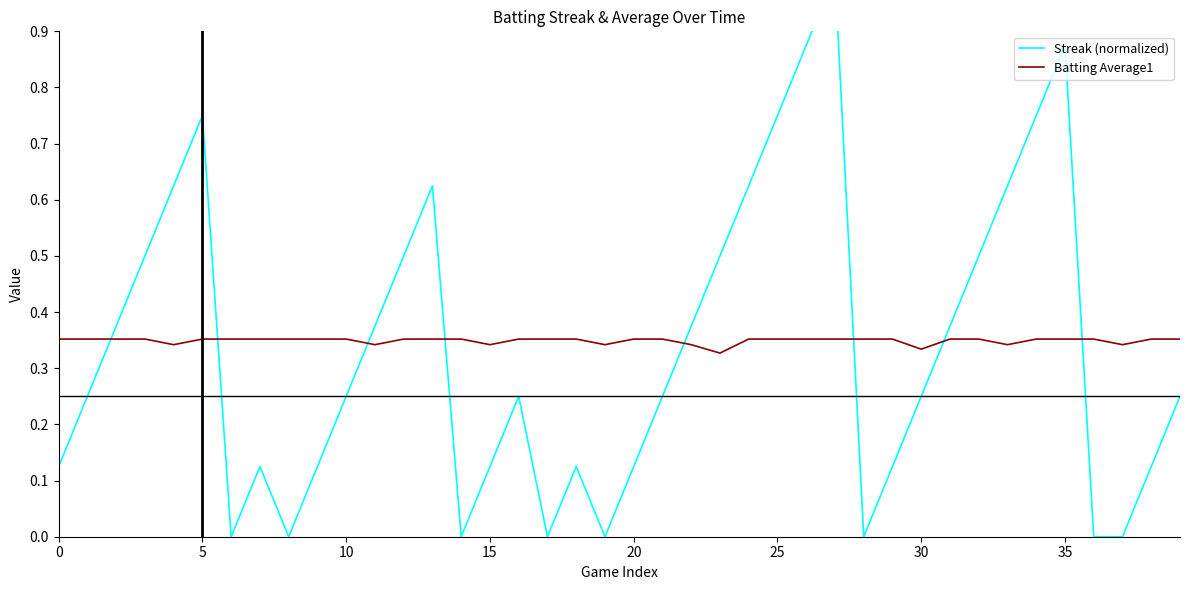

What is the difference between the maximum and minimum values in the Streak (normalized) series?

1.0